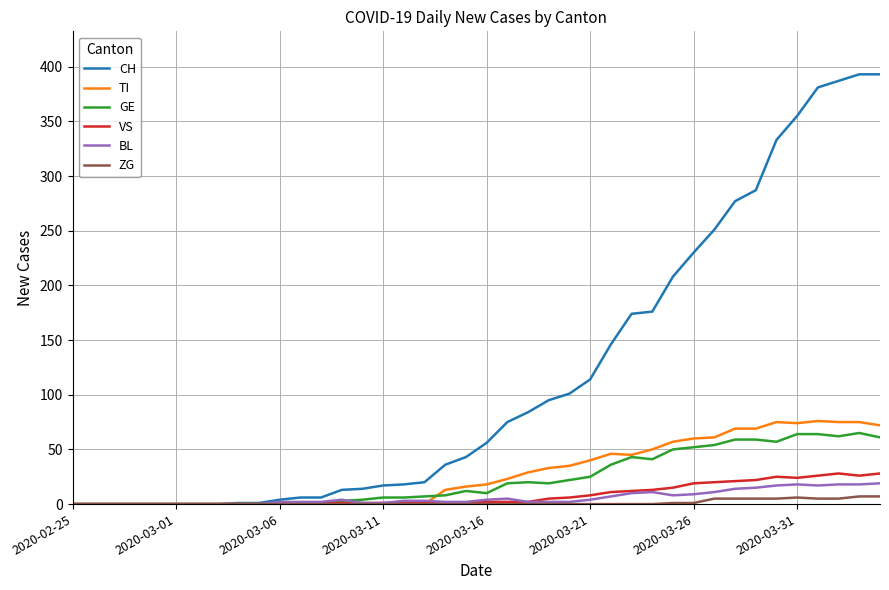

Does the chart have visible grid lines?

Yes